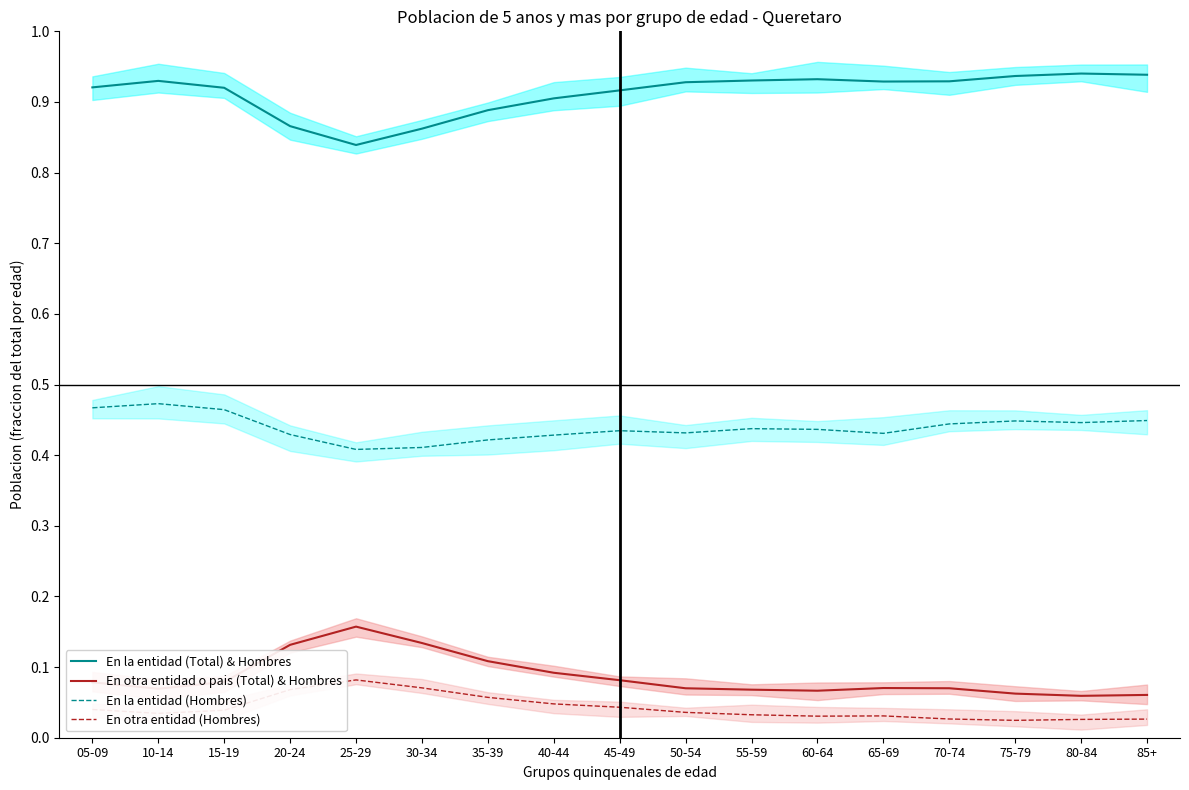

Is it true that En otra entidad (Hombres) equals 0.1 at 50-54?

False